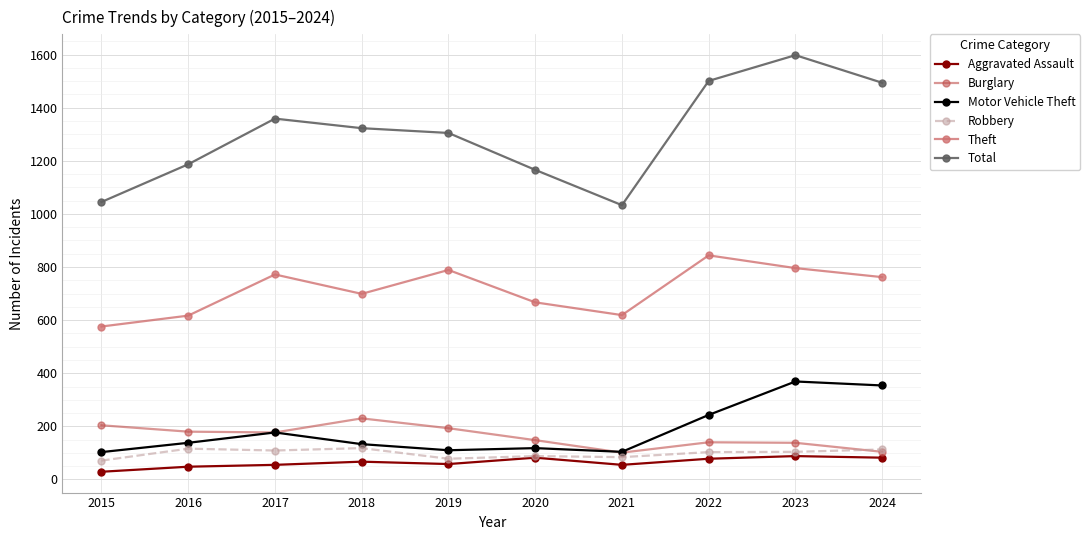

At which category does the chart reach its peak across all series?

2023